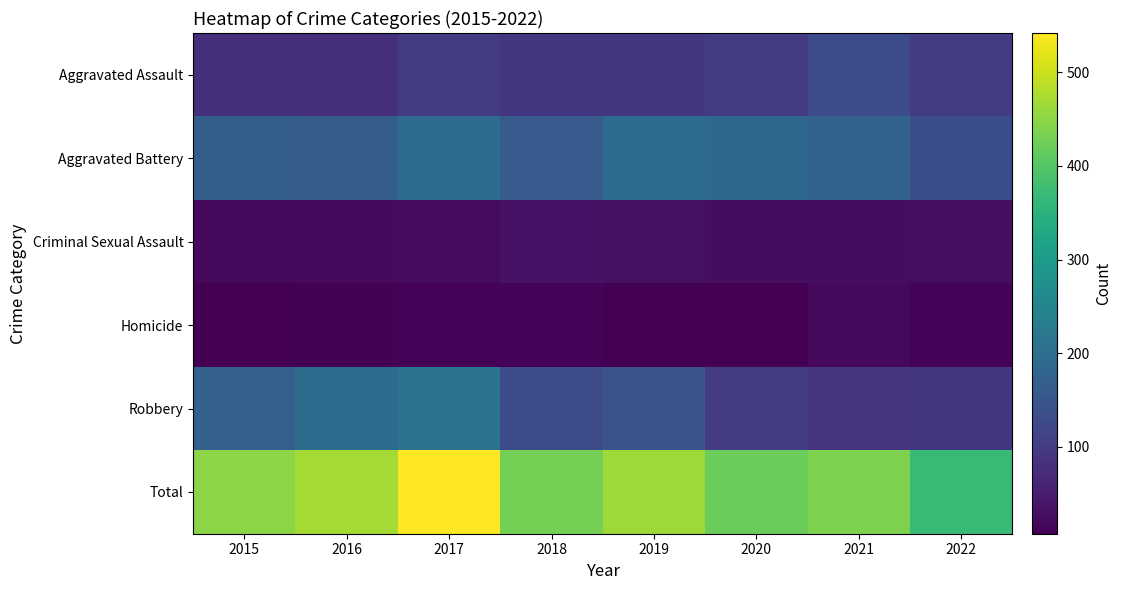

What is the total value across all series at 2017?

1084